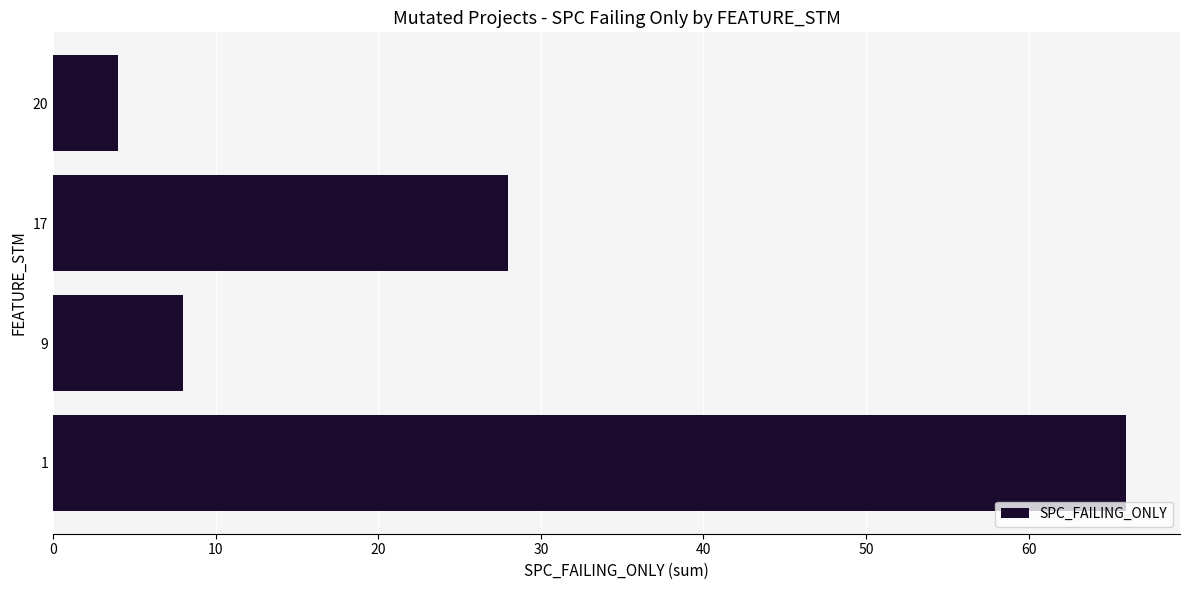

True or false: the data shows 4 at 20.

True